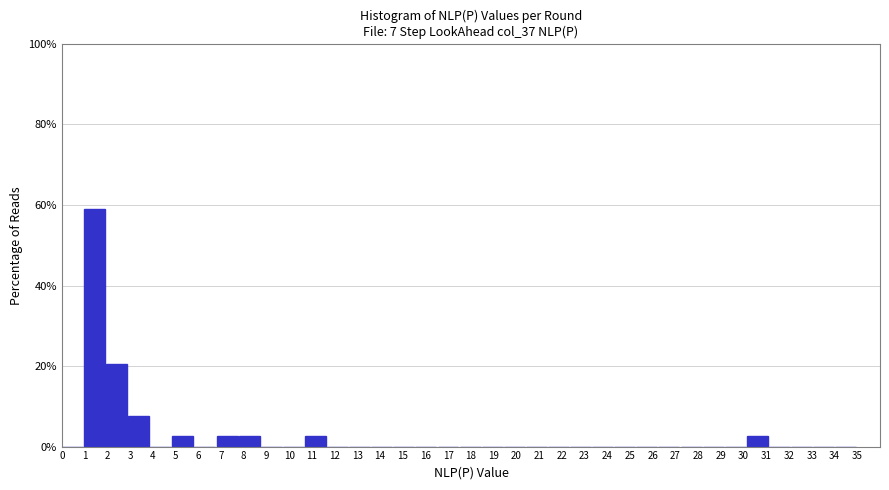

Reading left to right, list every bar in this chart as the range it spans on the x-axis followed by its height. Neither the bar edges nor the heights are printed on the chart, so give them approximately, as read against the axes.

0.0 to 1.0: 0
1.0 to 1.9: 58
1.9 to 2.9: 20
2.9 to 3.9: 8
3.9 to 4.9: 0
4.9 to 5.8: 2
5.8 to 6.8: 0
6.8 to 7.8: 2
7.8 to 8.8: 2
8.8 to 9.7: 0
9.7 to 10.7: 0
10.7 to 11.7: 2
11.7 to 12.6: 0
12.6 to 13.6: 0
13.6 to 14.6: 0
14.6 to 15.6: 0
15.6 to 16.5: 0
16.5 to 17.5: 0
17.5 to 18.5: 0
18.5 to 19.4: 0
19.4 to 20.4: 0
20.4 to 21.4: 0
21.4 to 22.4: 0
22.4 to 23.3: 0
23.3 to 24.3: 0
24.3 to 25.3: 0
25.3 to 26.3: 0
26.3 to 27.2: 0
27.2 to 28.2: 0
28.2 to 29.2: 0
29.2 to 30.1: 0
30.1 to 31.1: 2
31.1 to 32.1: 0
32.1 to 33.1: 0
33.1 to 34.0: 0
34.0 to 35.0: 0